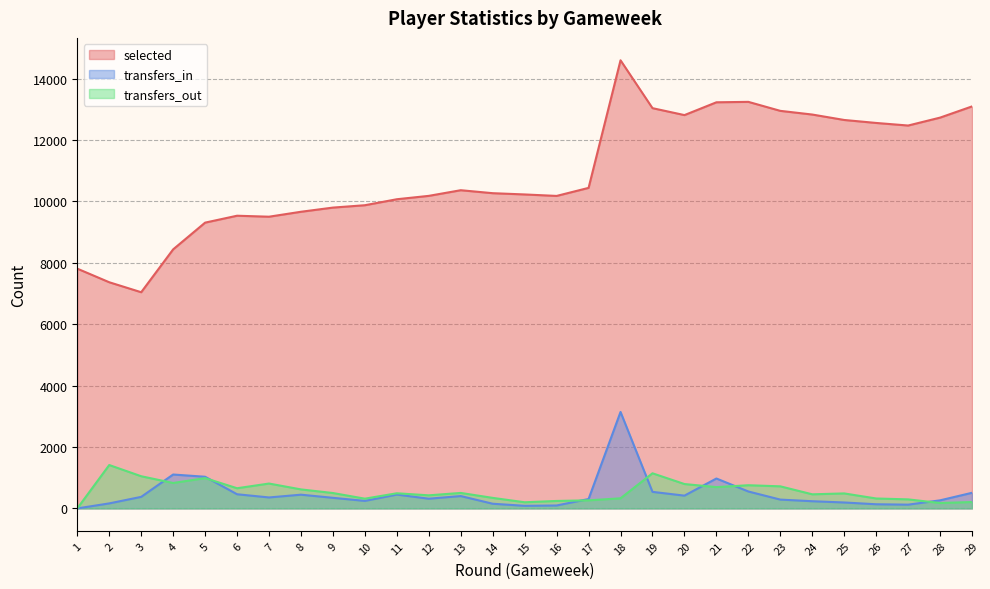

What is the total value across all series at 21?

14897